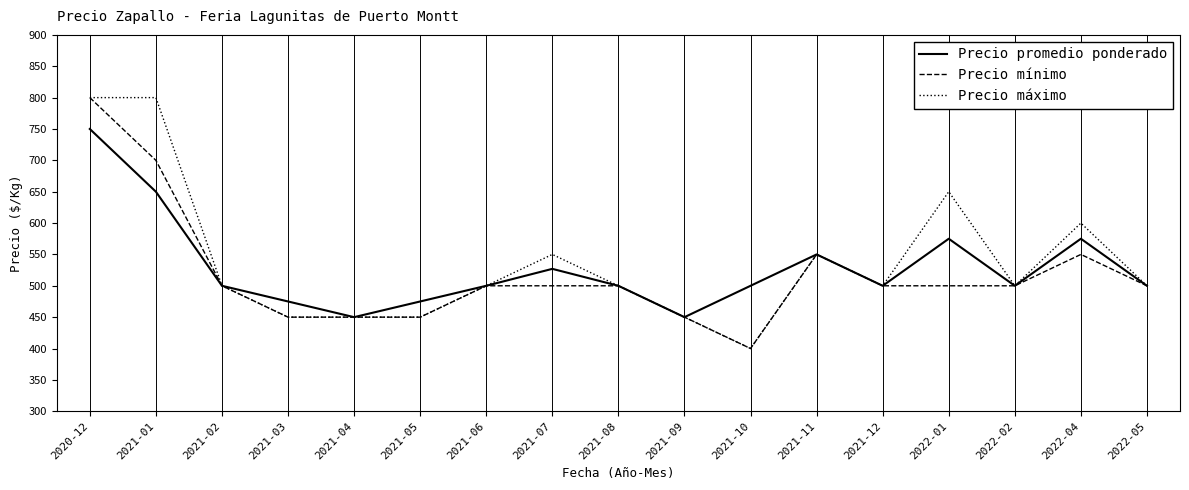

In Precio promedio ponderado, how many points are higher than both neighbors (excluding endpoints)?

4